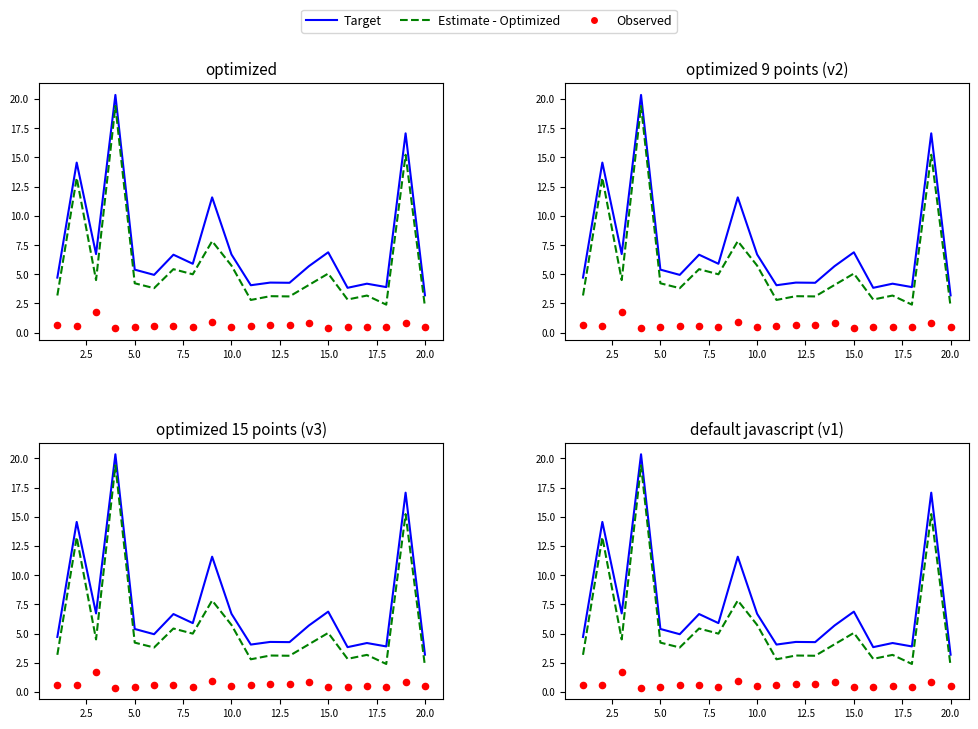

What are all the series names shown in the legend?

Target, Estimate - Optimized, Observed